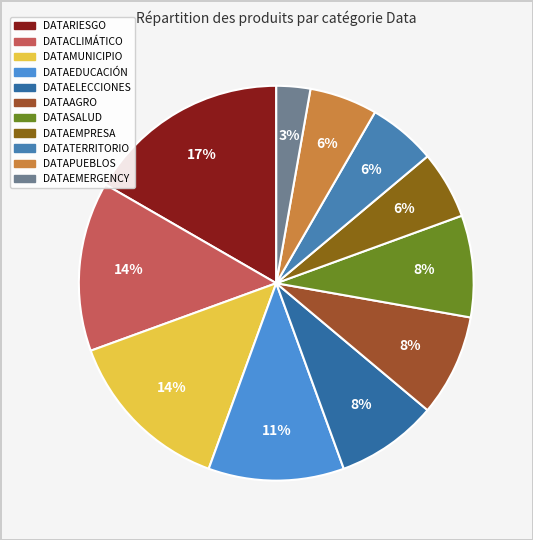

How many slices are in this pie chart?

11